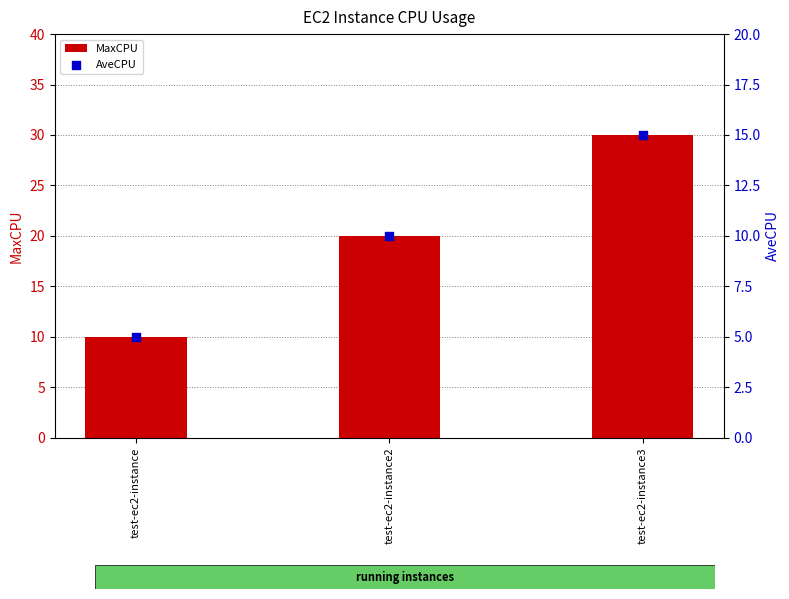

What are all the series names shown in the legend?

MaxCPU, AveCPU